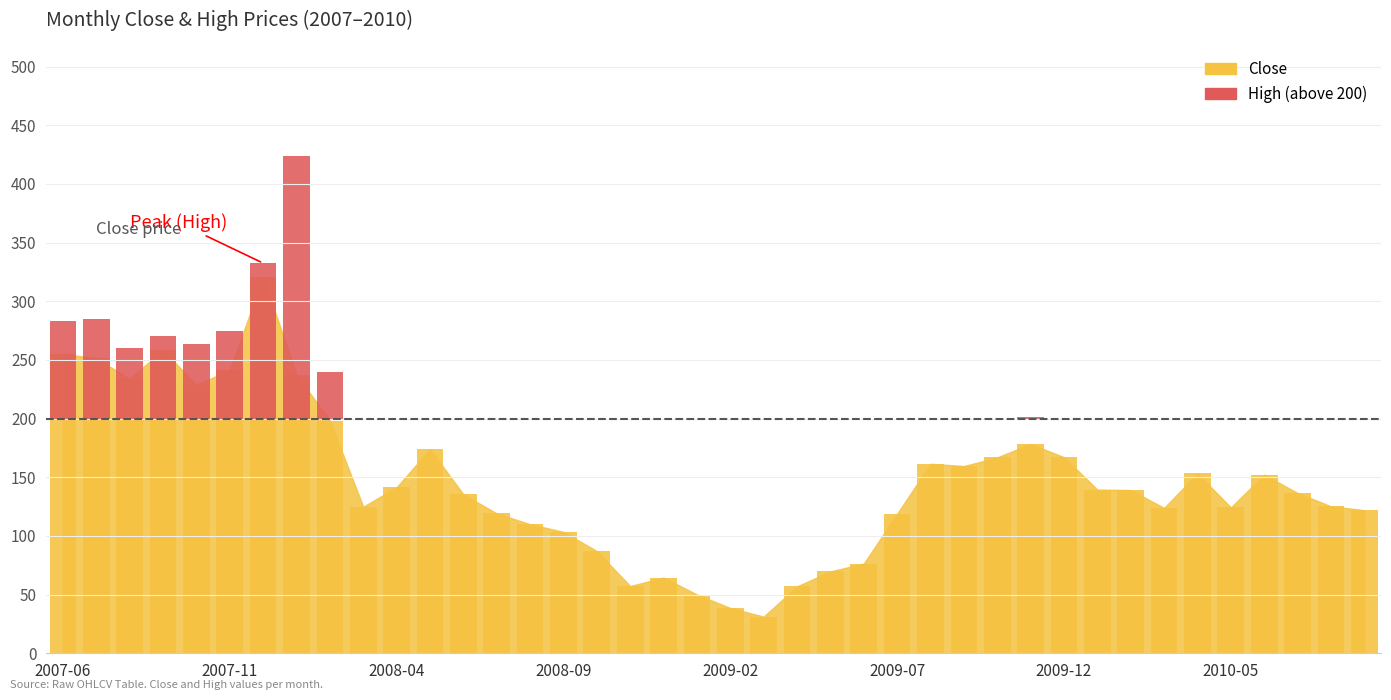

Reading right to left, transcribe all the data shown in this chart.

122.0	125.2	136.6	152.2	124.3	153.2	123.9	139.1	139.5	167.1	178.4	166.9	159.6	161.5	118.9	76.5	69.8	57.0	31.2	38.6	50.1	64.5	57.3	87.1	103.5	110.0	119.2	135.5	174.0	141.6	124.9	198.3	237.4	320.8	241.4	228.7	258.5	233.8	251.4	255.2